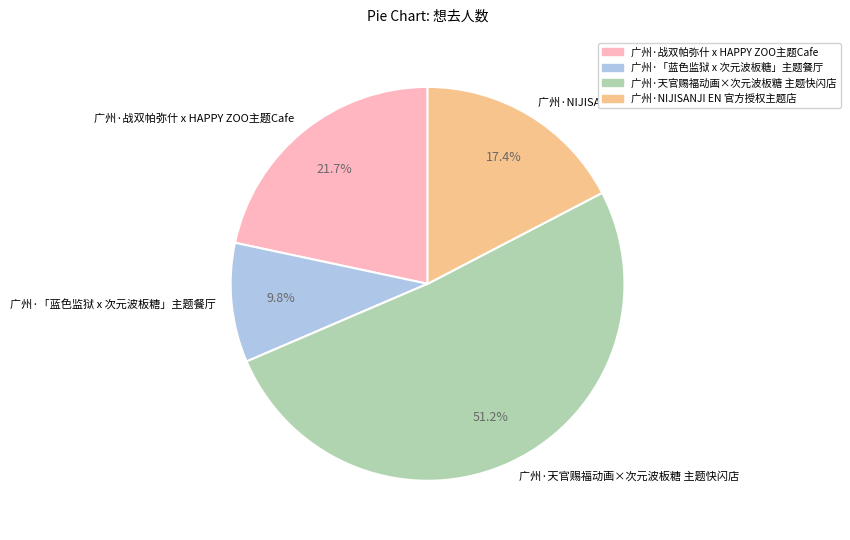

What is the largest slice in the pie chart?

广州·天官赐福动画×次元波板糖 主题快闪店